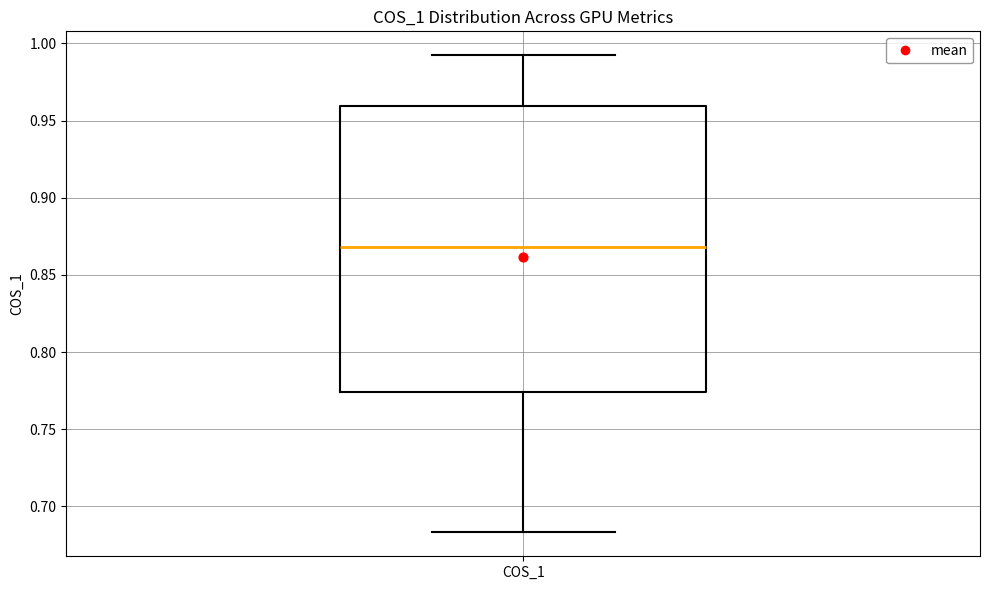

Where does the lower whisker of the box for COS_1 end on the y-axis? The values are not printed on the chart, so give them approximately, as read against the axis.

0.685